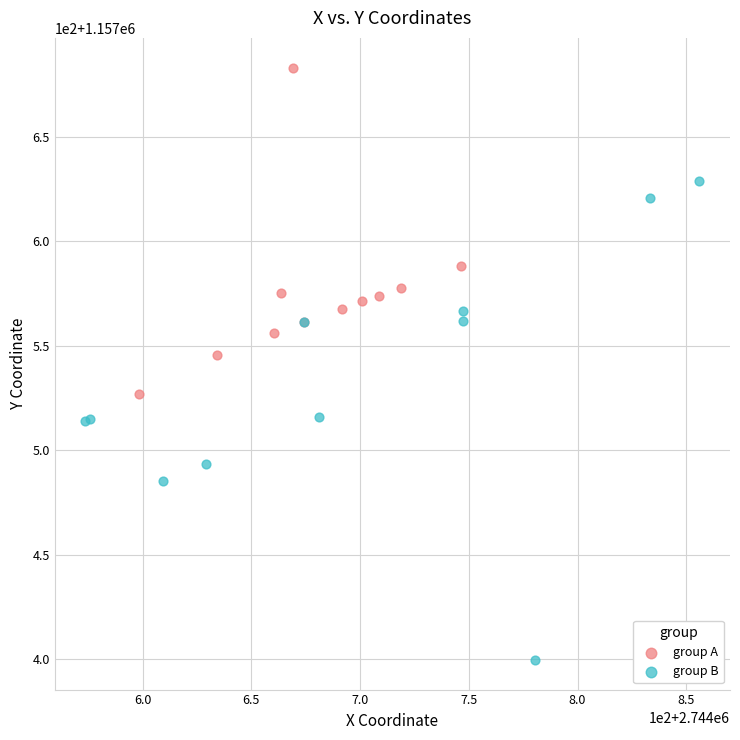

What are all the series names shown in the legend?

group A, group B